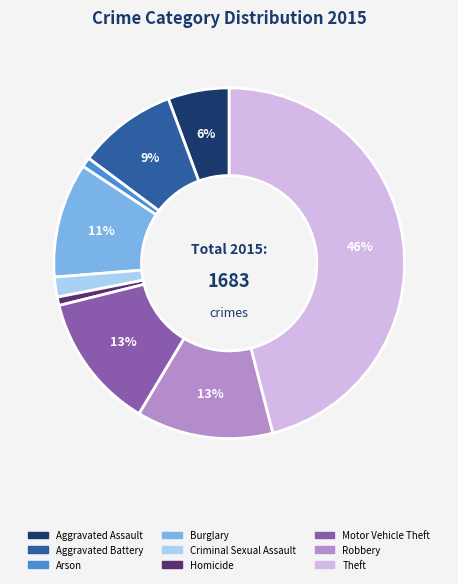

Between Aggravated Battery and Theft, which is larger?

Theft